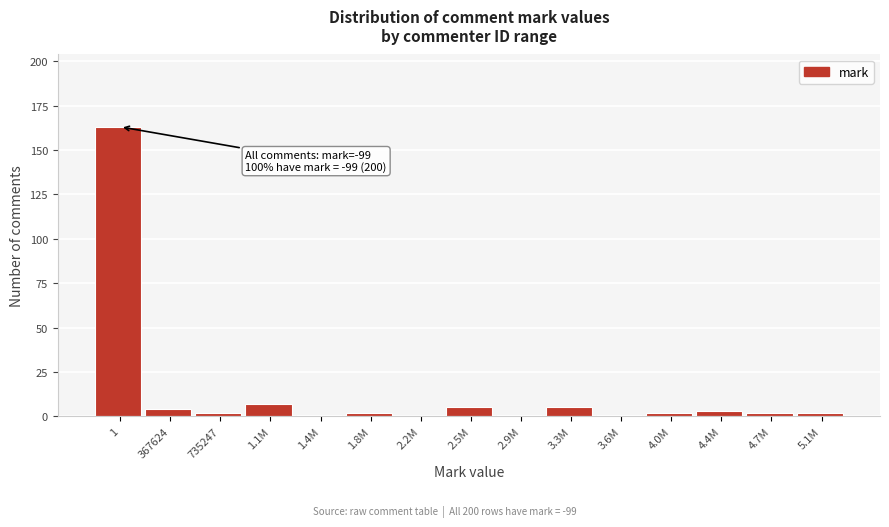

Reading left to right, transcribe all the data shown in this chart.

1=163	367624=4	735247=2	1.1M=7	1.4M=1	1.8M=2	2.2M=0	2.5M=5	2.9M=1	3.3M=5	3.6M=1	4.0M=2	4.4M=3	4.7M=2	5.1M=2